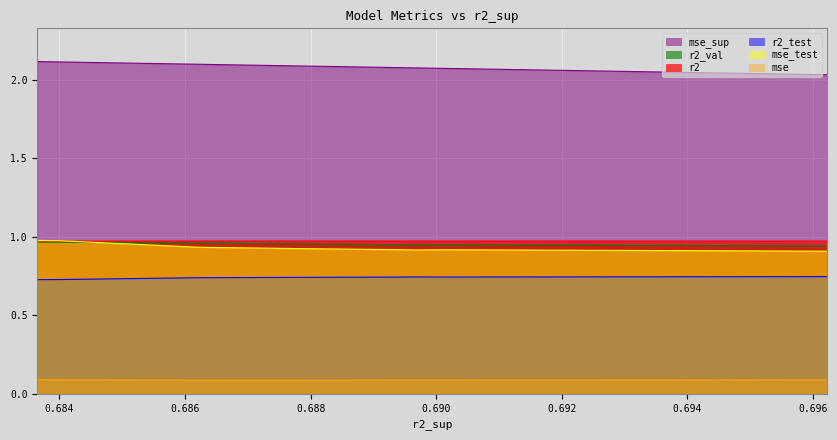

True or false: r2_val has a value of 0.3 at 0.6890600386252026.

False